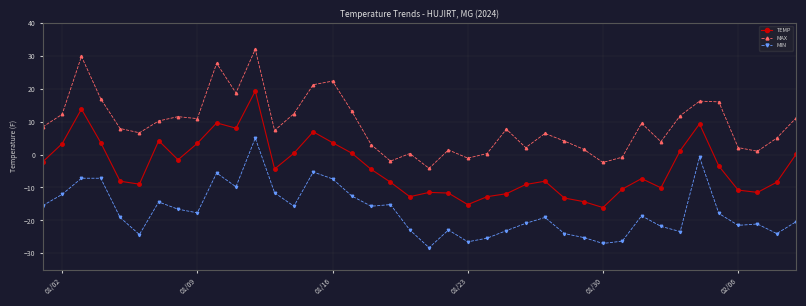

True or false: MAX and MIN cross at least once.

False